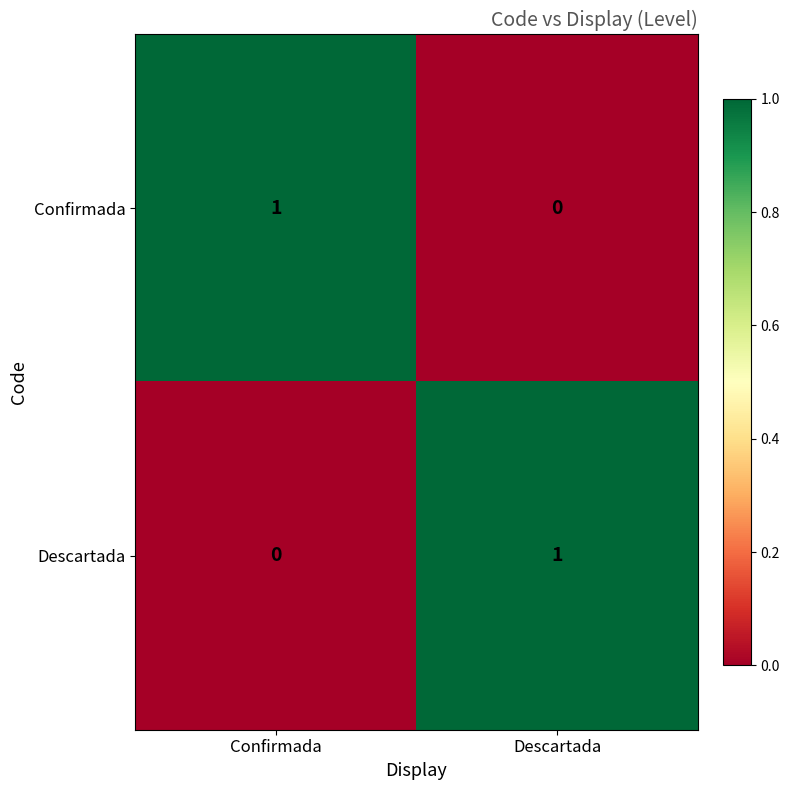

How many data points in Descartada are less than 1?

1